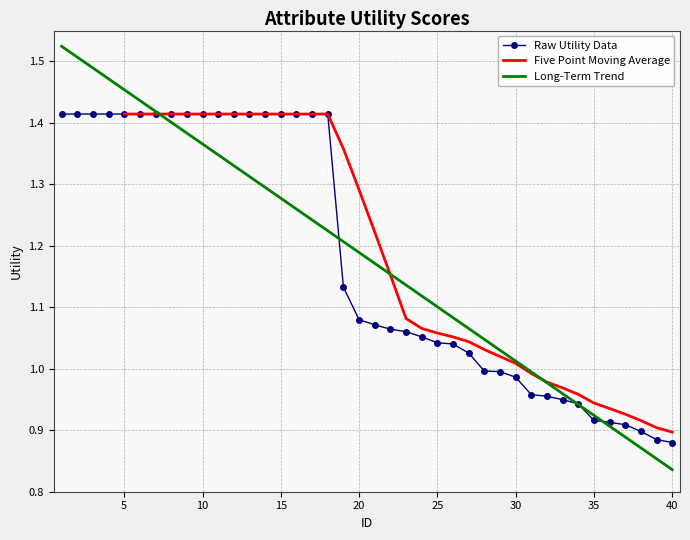

True or false: Long-Term Trend has a value of 1.4 at 40.

False